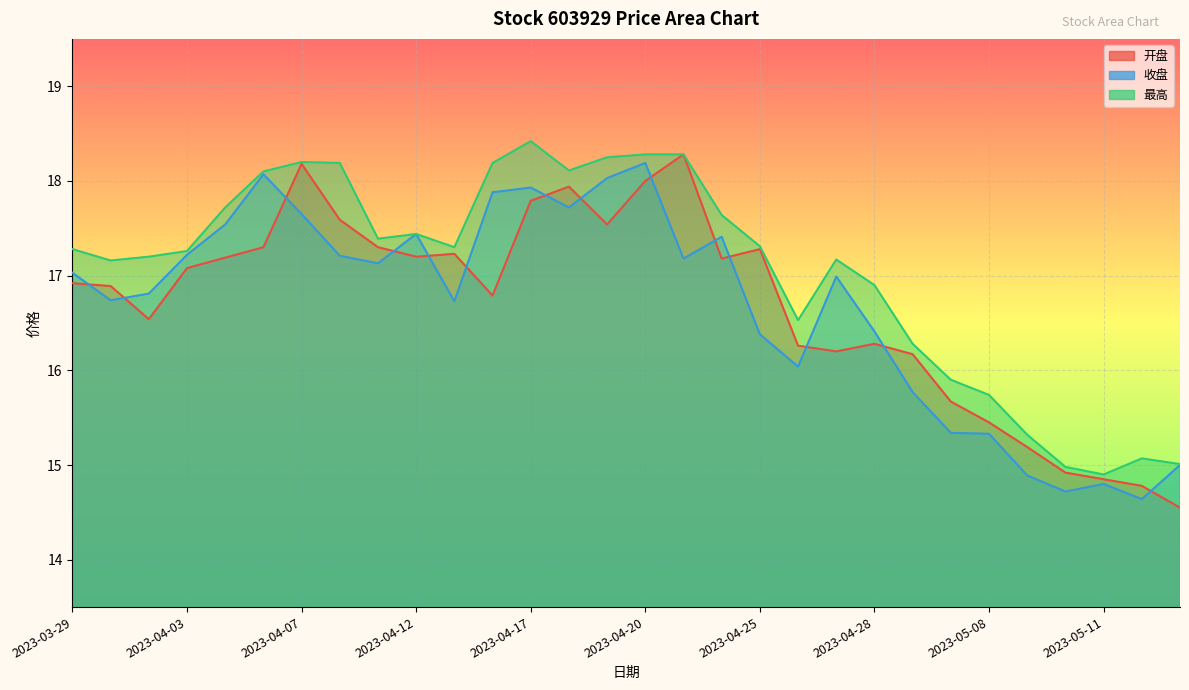

At which category does the chart reach its peak across all series?

2023-04-17